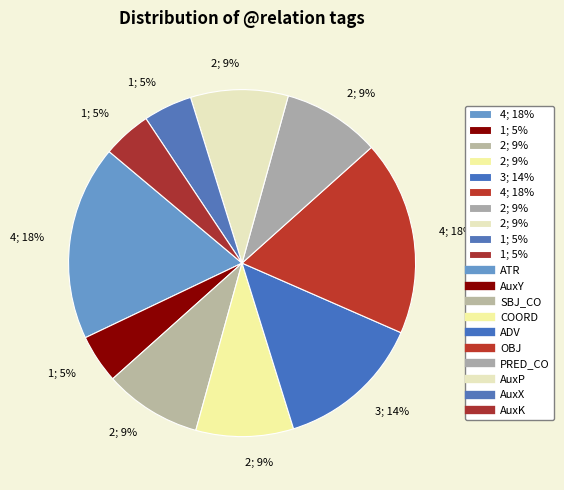

How many slices are in this pie chart?

10